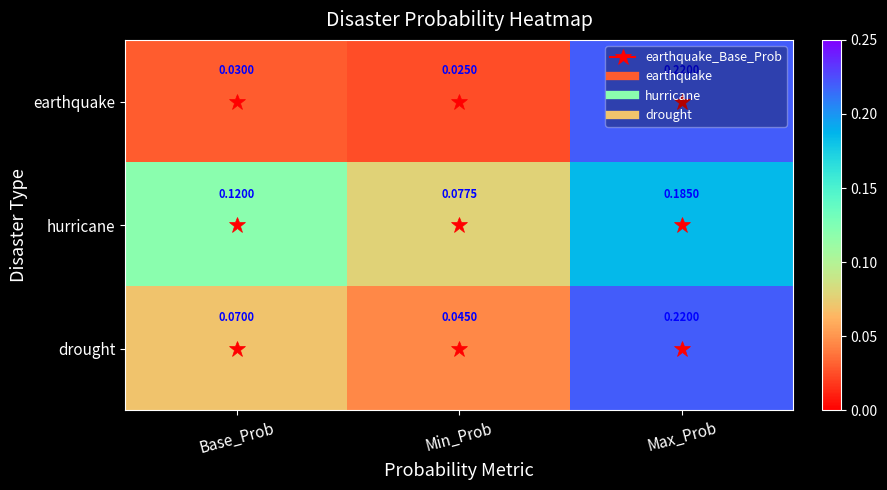

Which series has the largest total across all categories?

hurricane